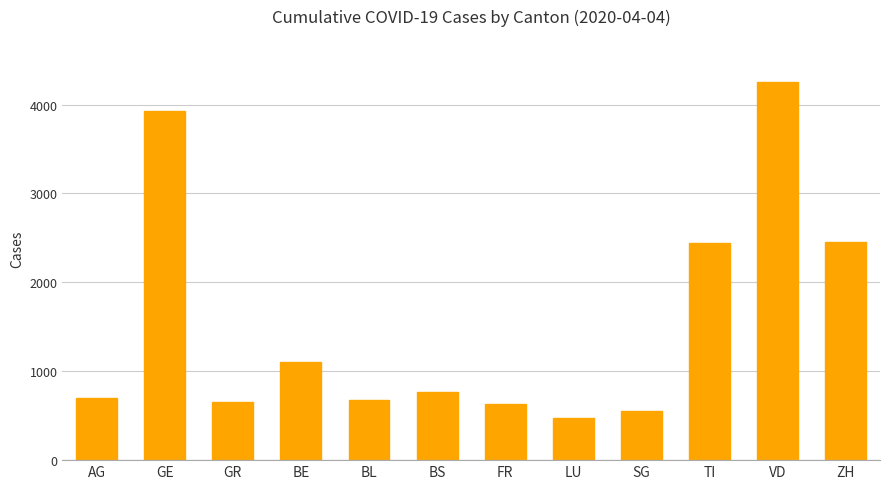

What is the difference between the maximum and minimum values?

3790